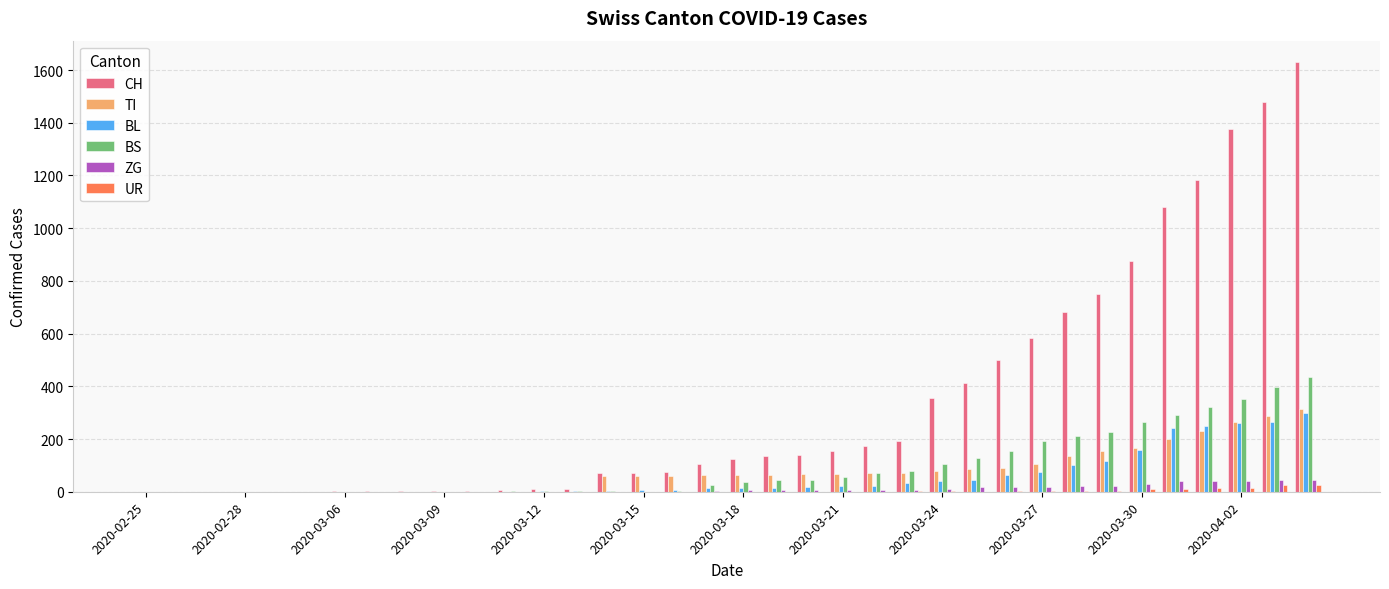

What is the highest value of the BL series?

298